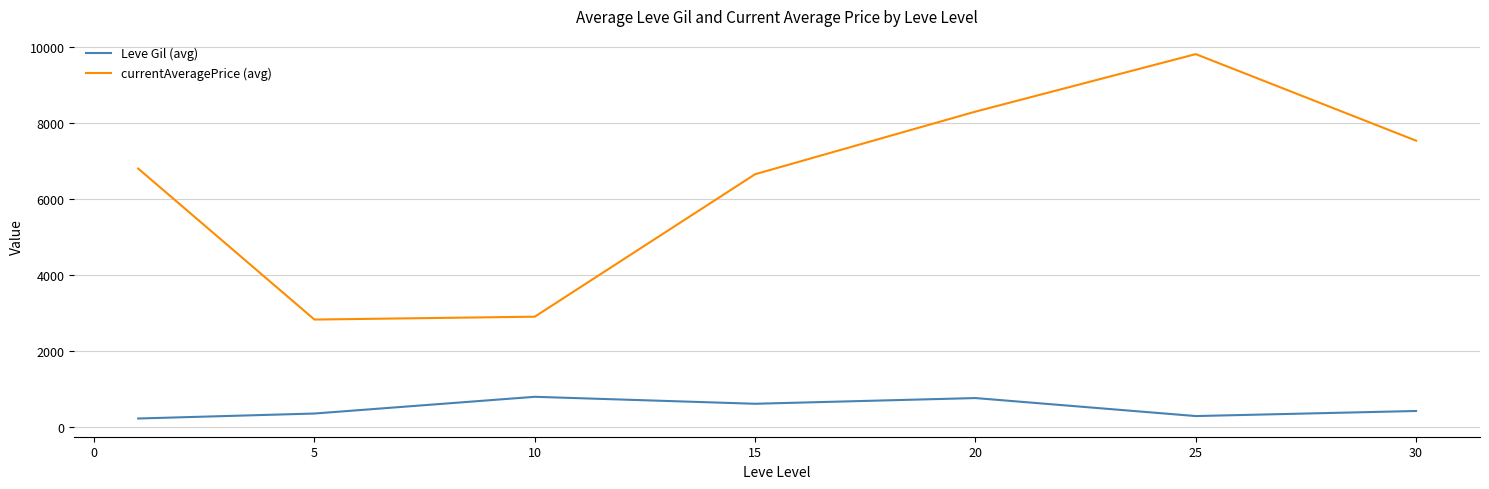

What is the difference between the maximum and minimum values in the Leve Gil (avg) series?

570.8